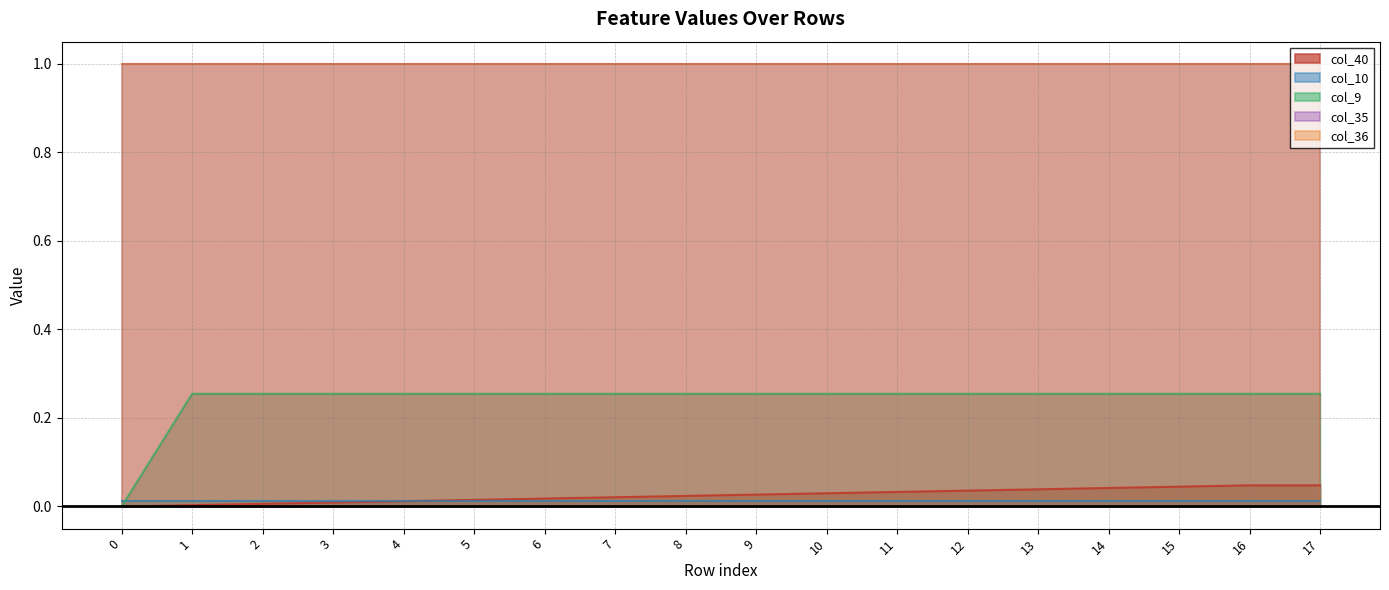

At which category is the sum across all series the highest?

16